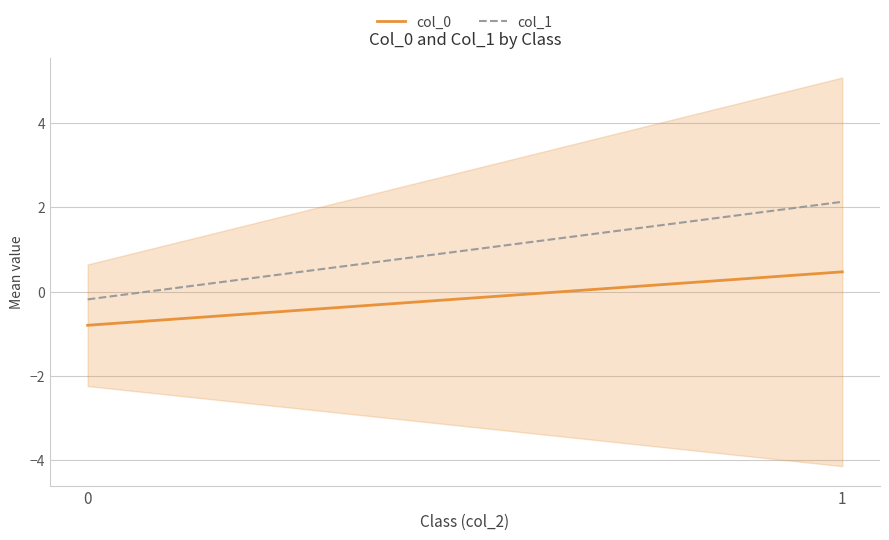

Which label corresponds to the largest value in the chart?

1